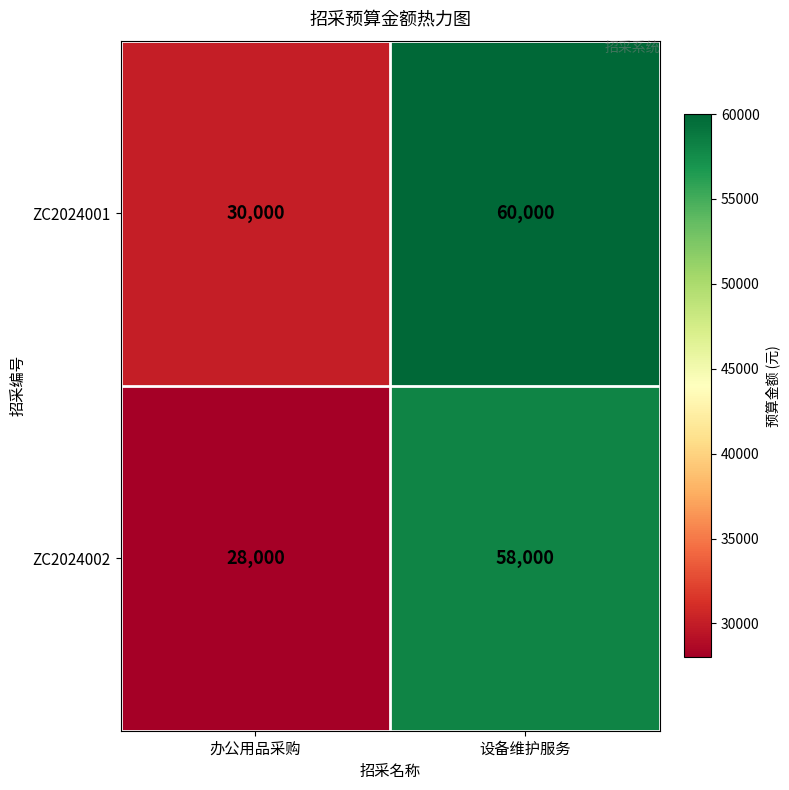

What value does the ZC2024002 series have at 办公用品采购, to the nearest 10?

28000